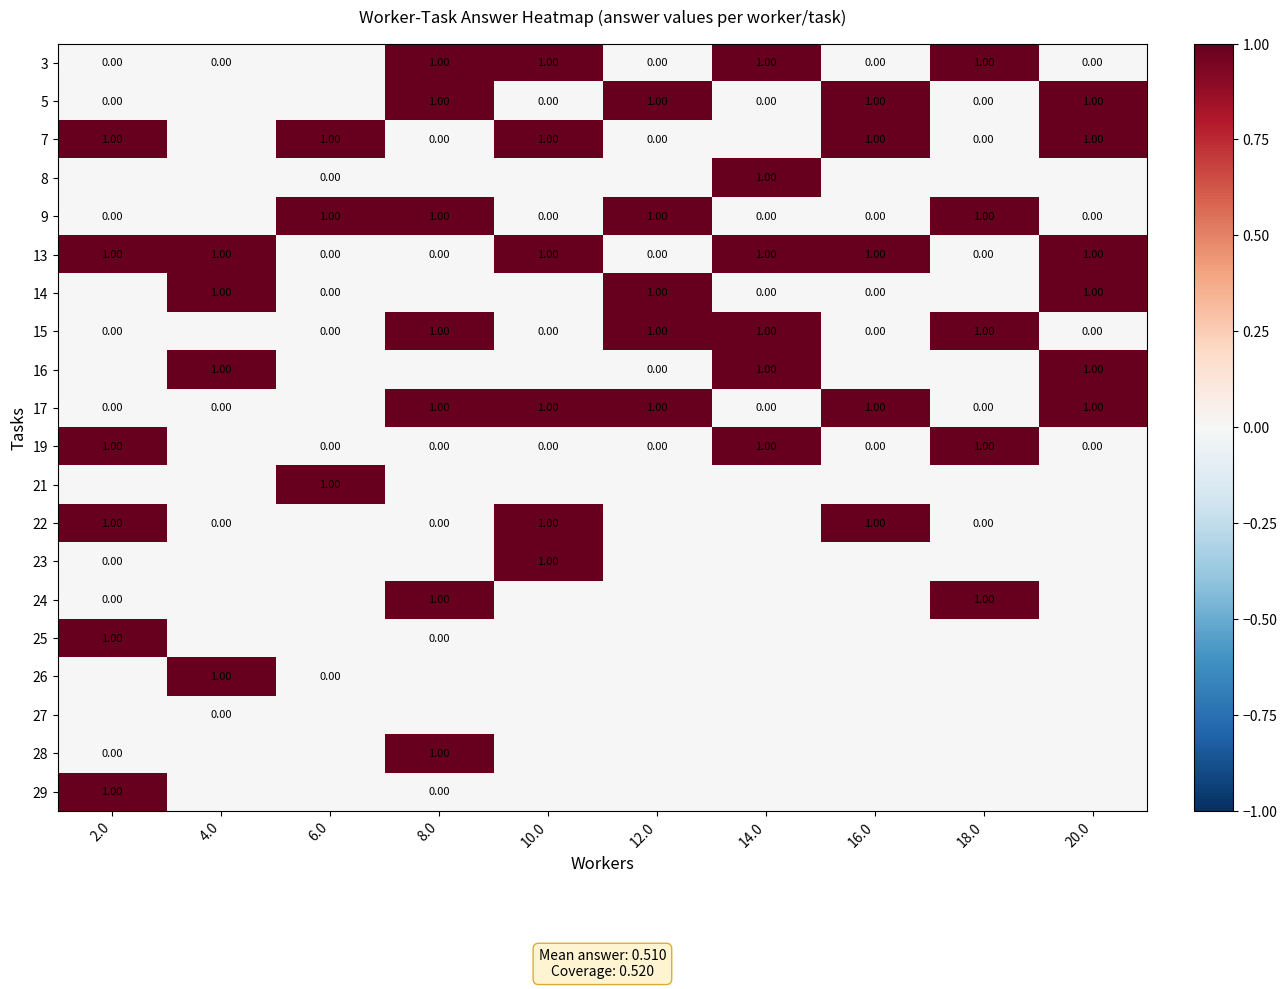

Is the value of 9 at 12.0 greater than the value of 29 at 8.0?

Yes